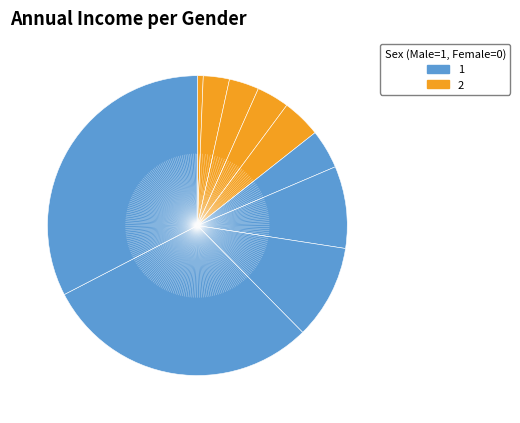

How many segments does this pie chart have?

10